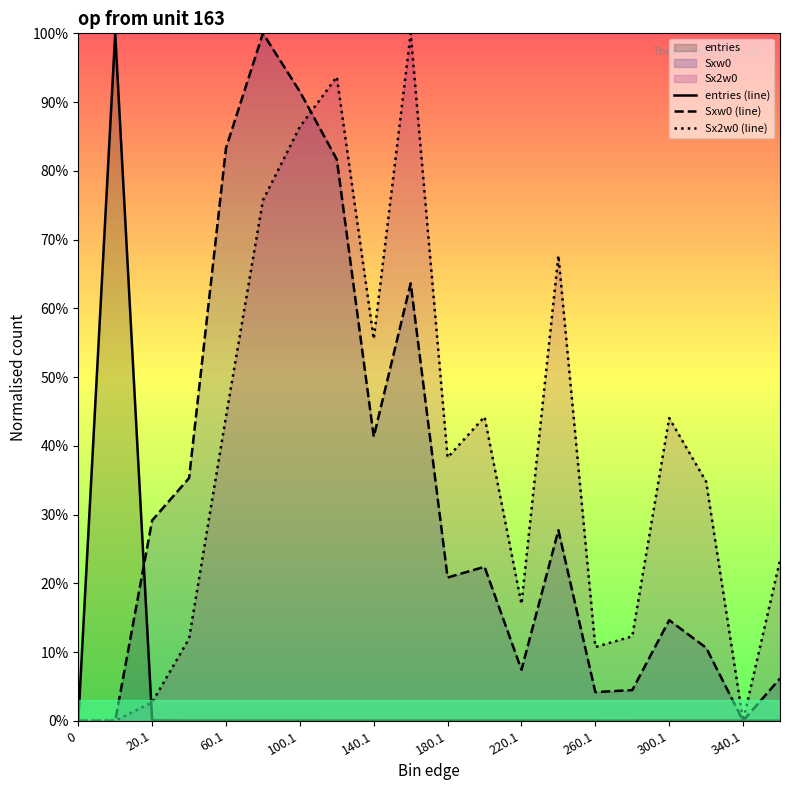

After their last crossing, which series has the higher values: Sx2w0 (line) or entries (line)?

Sx2w0 (line)